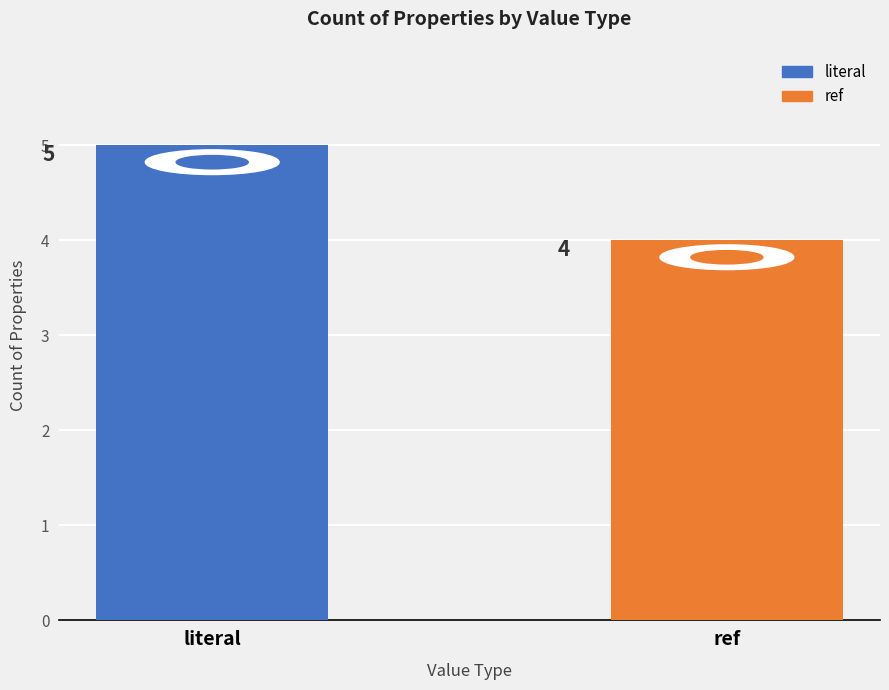

Does the chart contain any negative values?

No